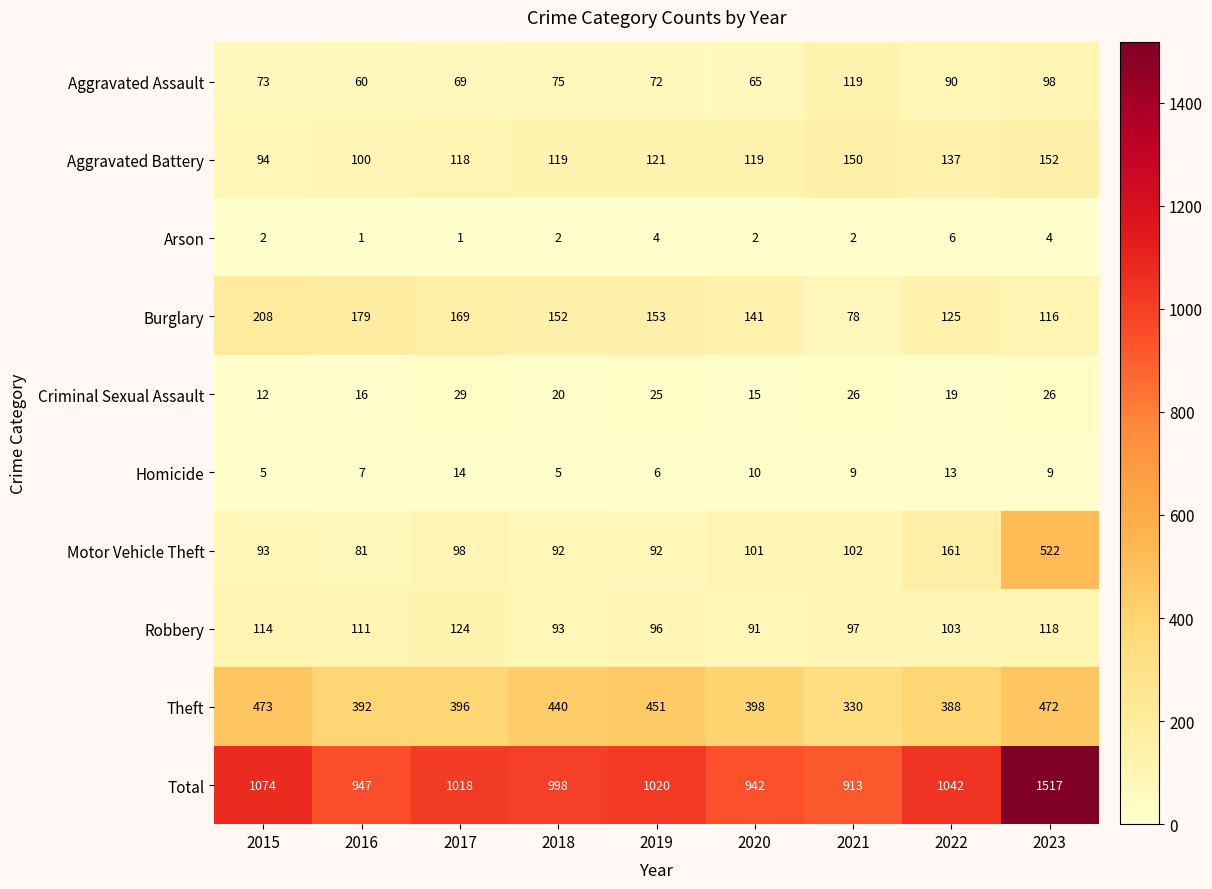

At how many categories does at least one series exceed 49?

9